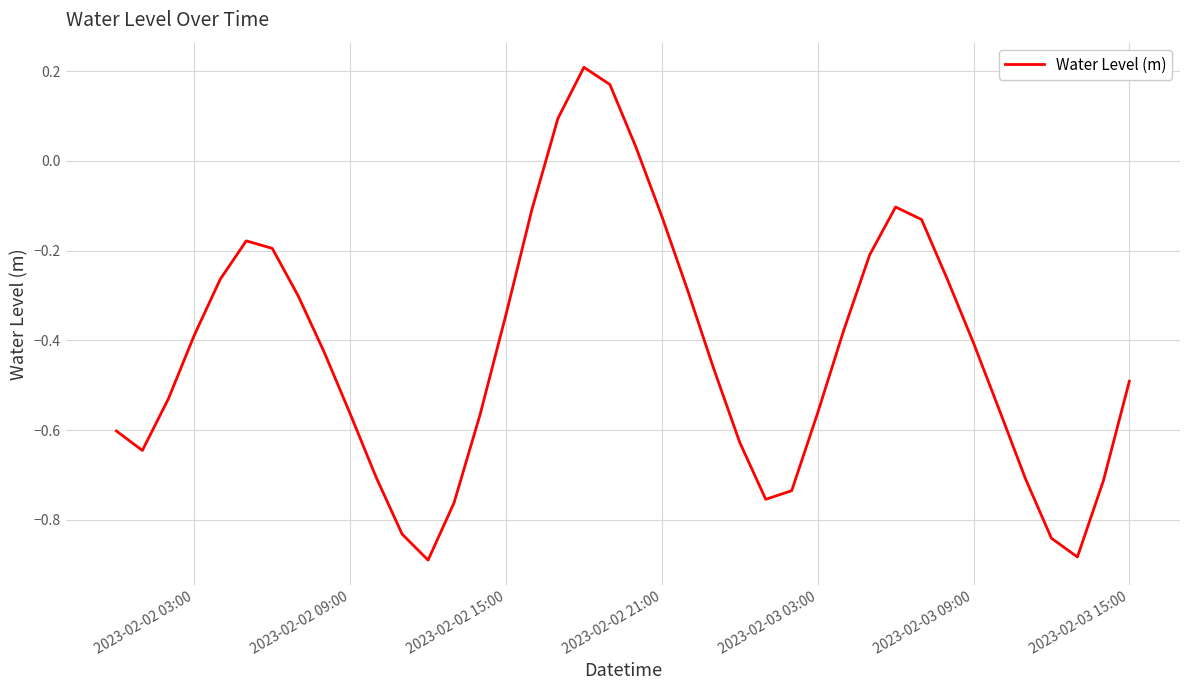

What is the difference between the maximum and minimum values?

1.1